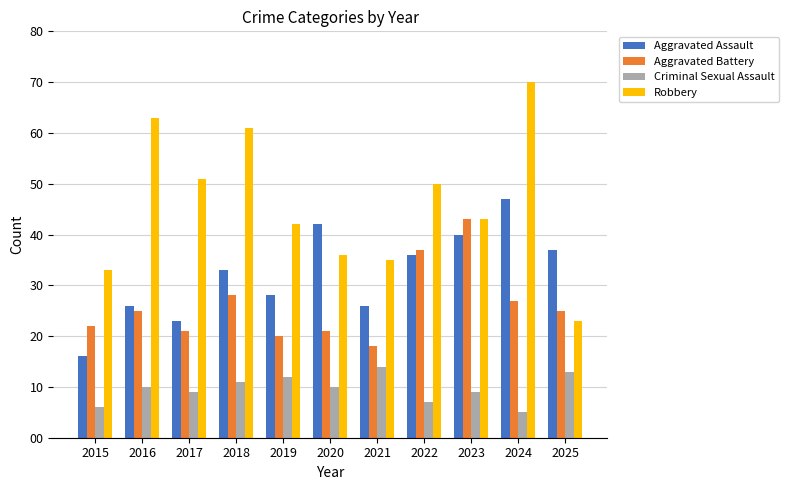

Which series has the largest total across all categories?

Robbery